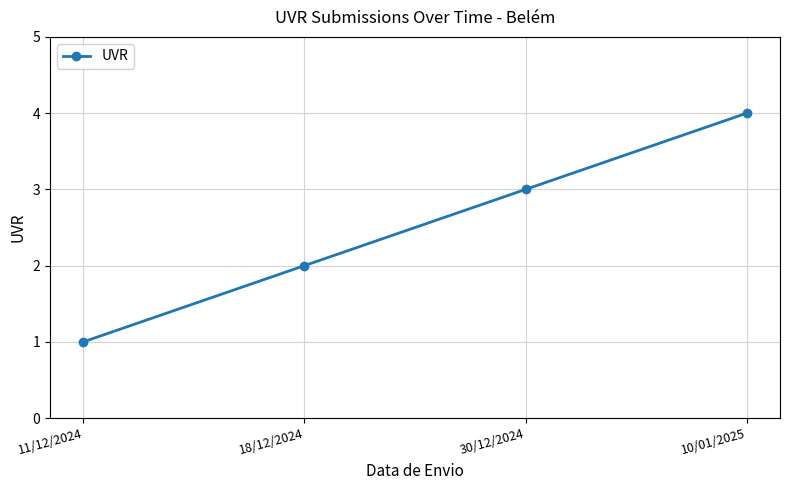

Which category has the highest value across all series?

10/01/2025